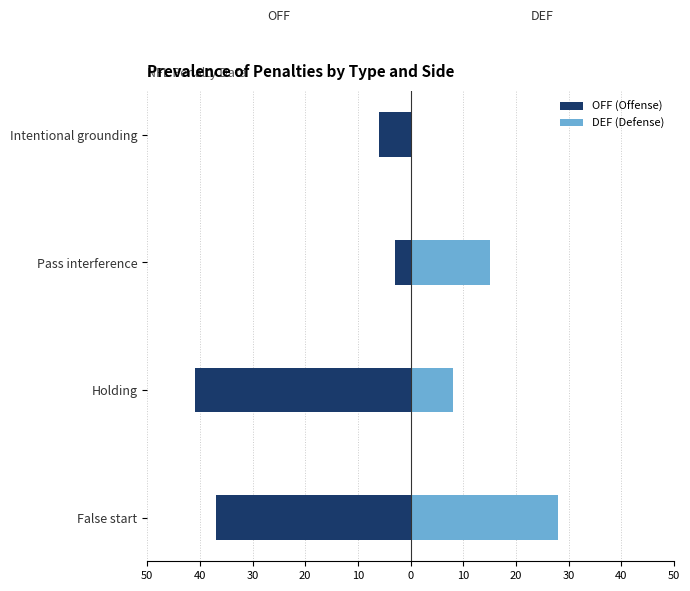

The DEF series shows 8 at Holding. True or false?

True